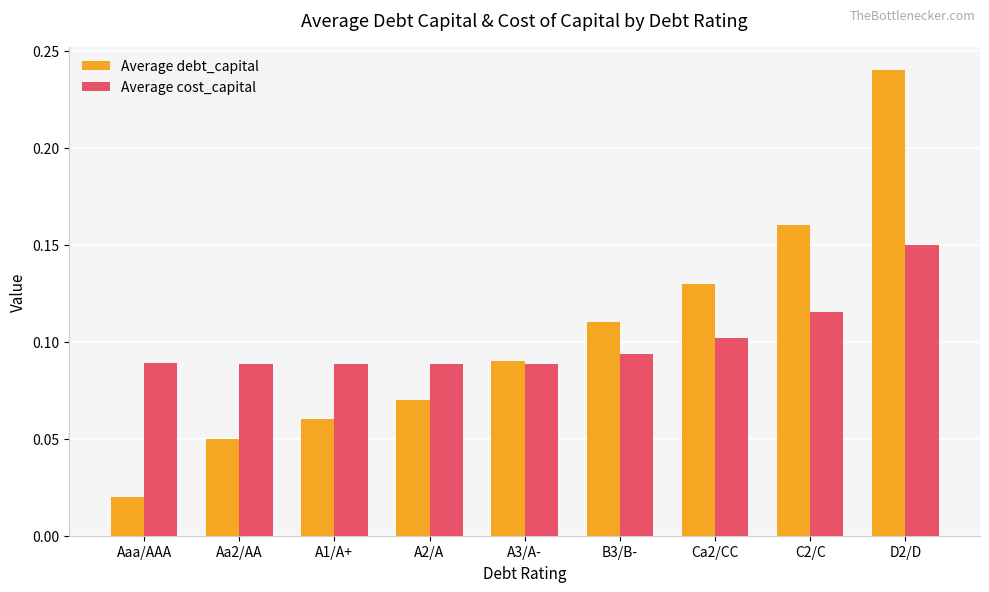

The Average debt_capital series shows 0.1 at A2/A. True or false?

True